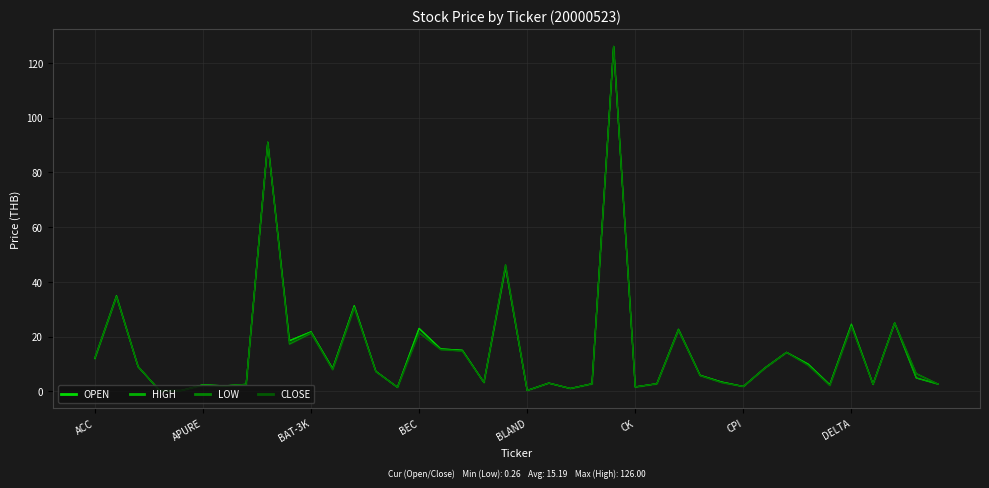

Which series has the largest range (max minus min)?

LOW